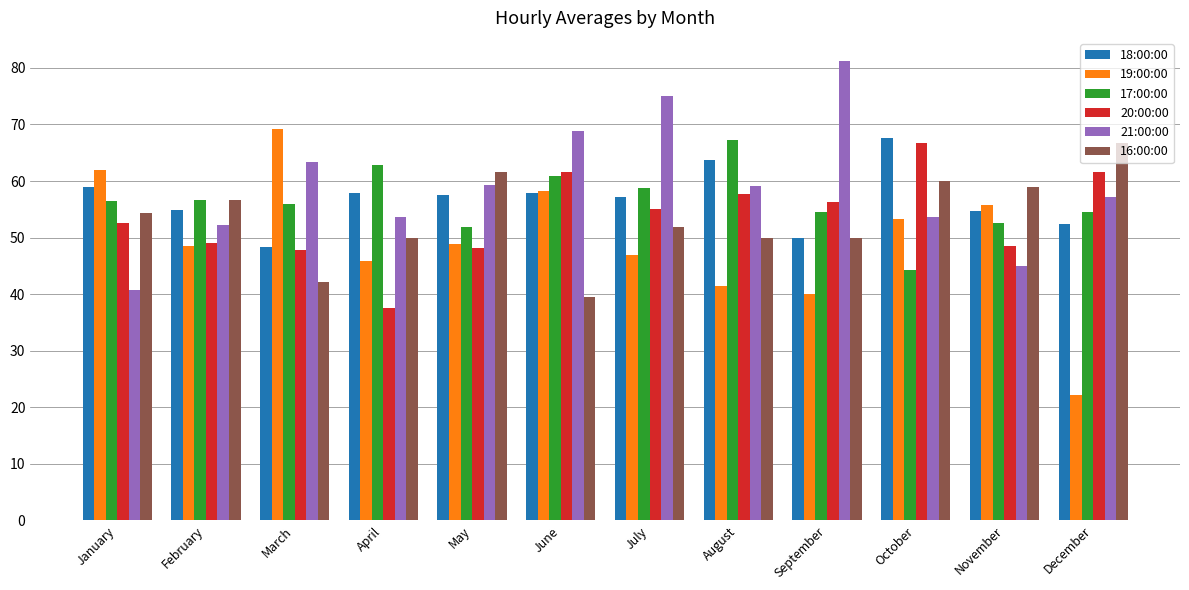

Is the value of 18:00:00 at March greater than the value of 16:00:00 at January?

No